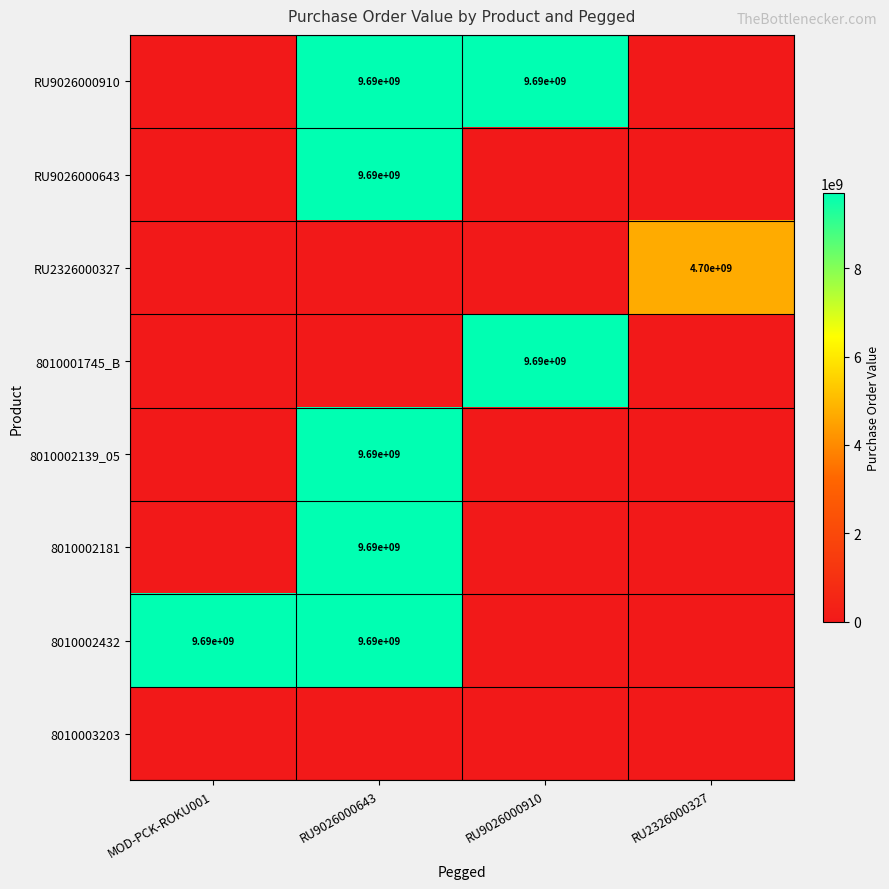

Is it true that RU9026000643 equals 9690000000 at RU9026000643?

True